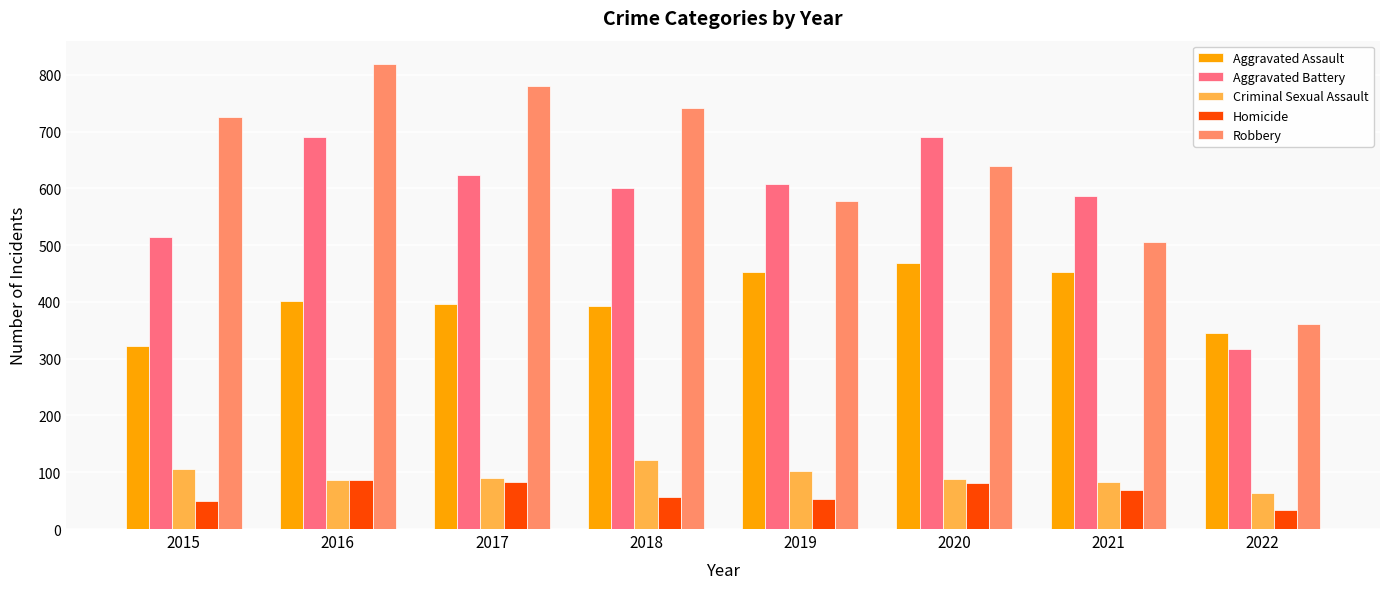

Which series changed the most between 2015 and 2018?

Aggravated Battery